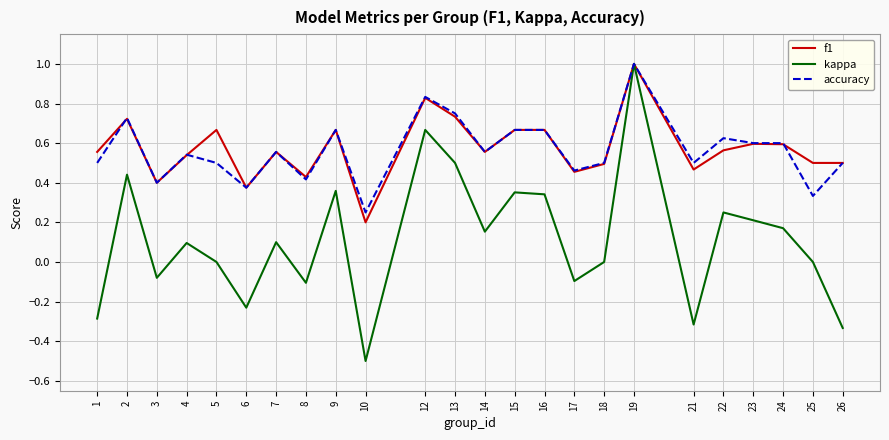

True or false: accuracy has a value of 0.4 at 3.

True